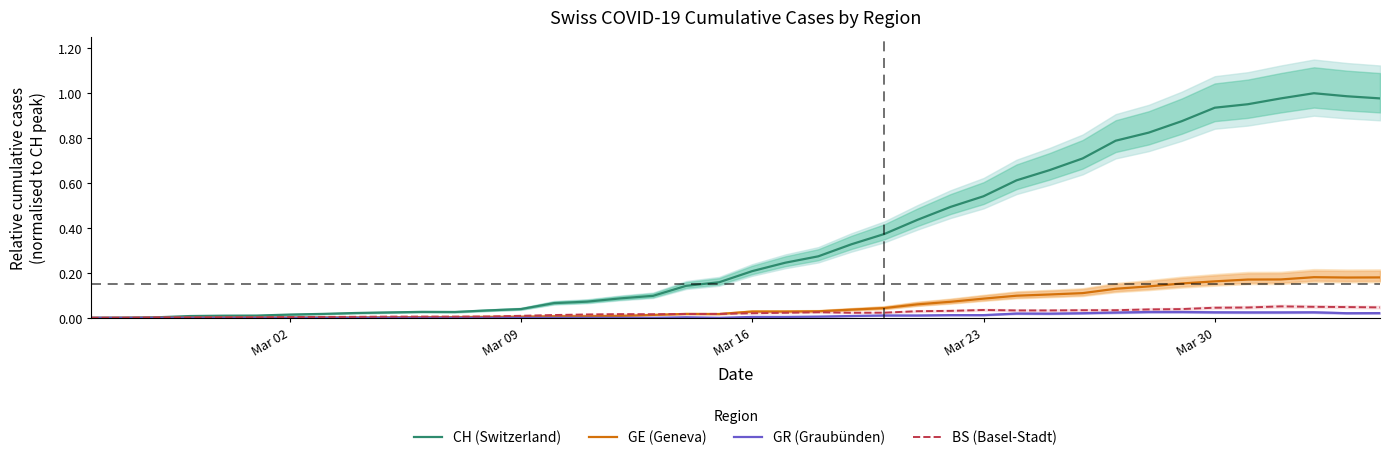

The GR (Graubünden) series shows 0.0 at Mar 16. True or false?

True